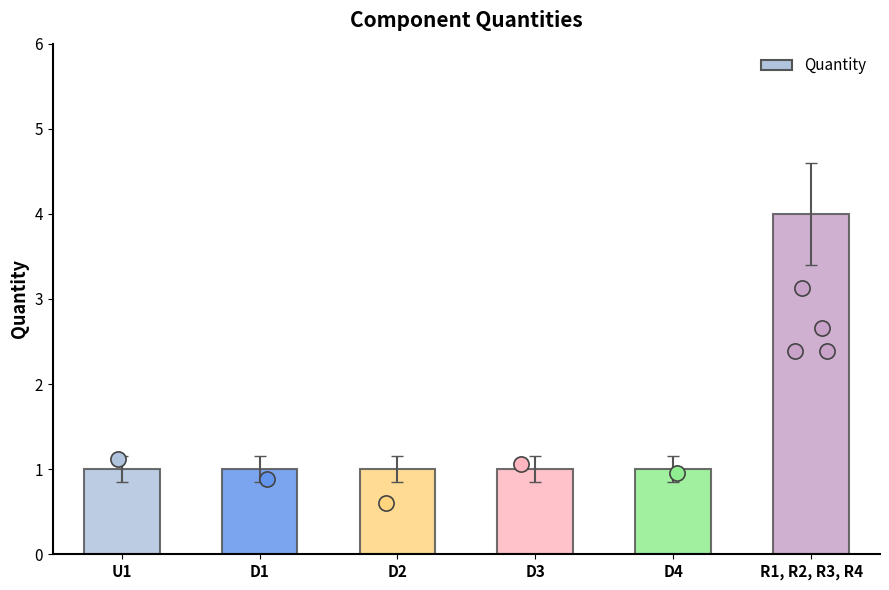

Approximately how many times larger is the value at U1 compared to R1, R2, R3, R4?

0.2